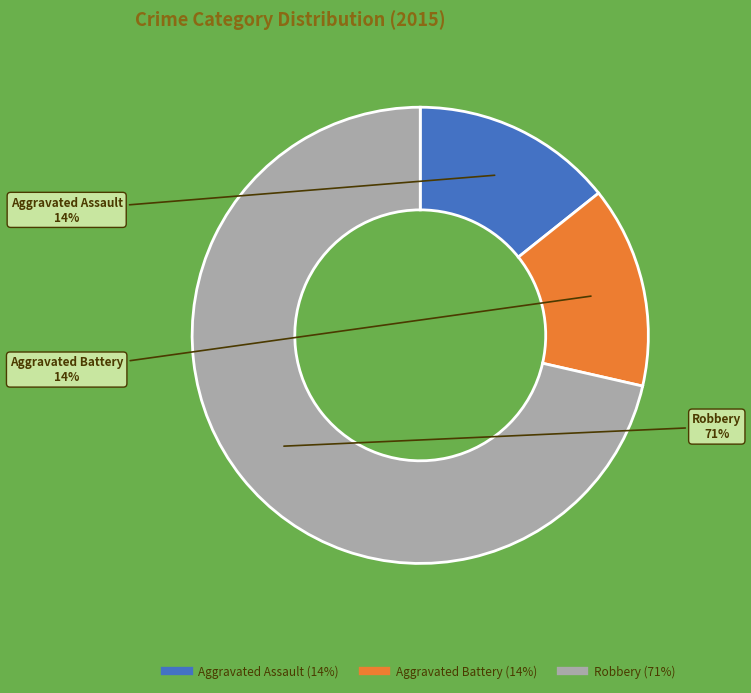

Approximately how many times larger is the value at Aggravated Battery compared to Aggravated Assault?

1.0